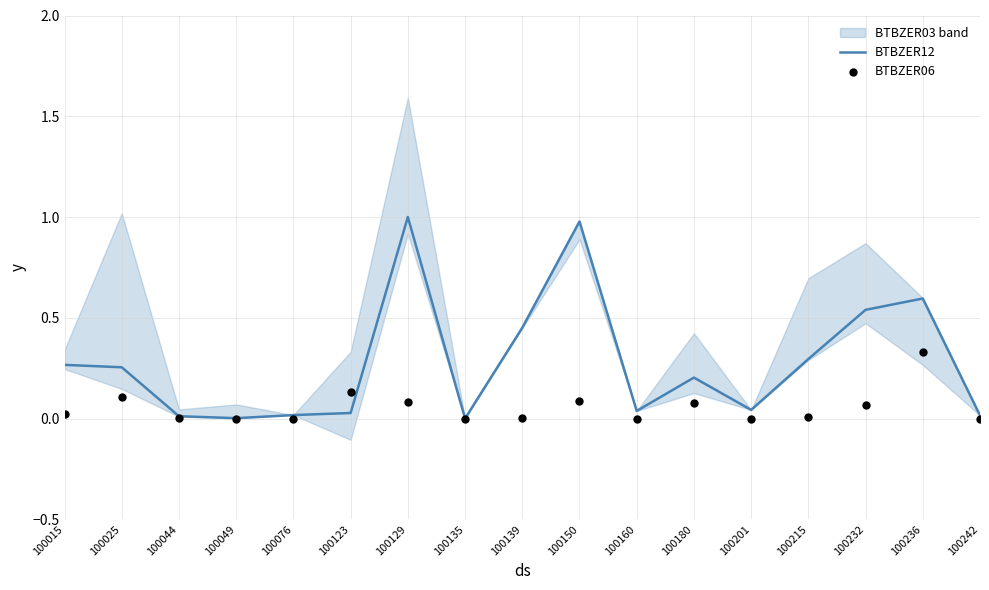

Which series has the largest total across all categories?

BTBZER12